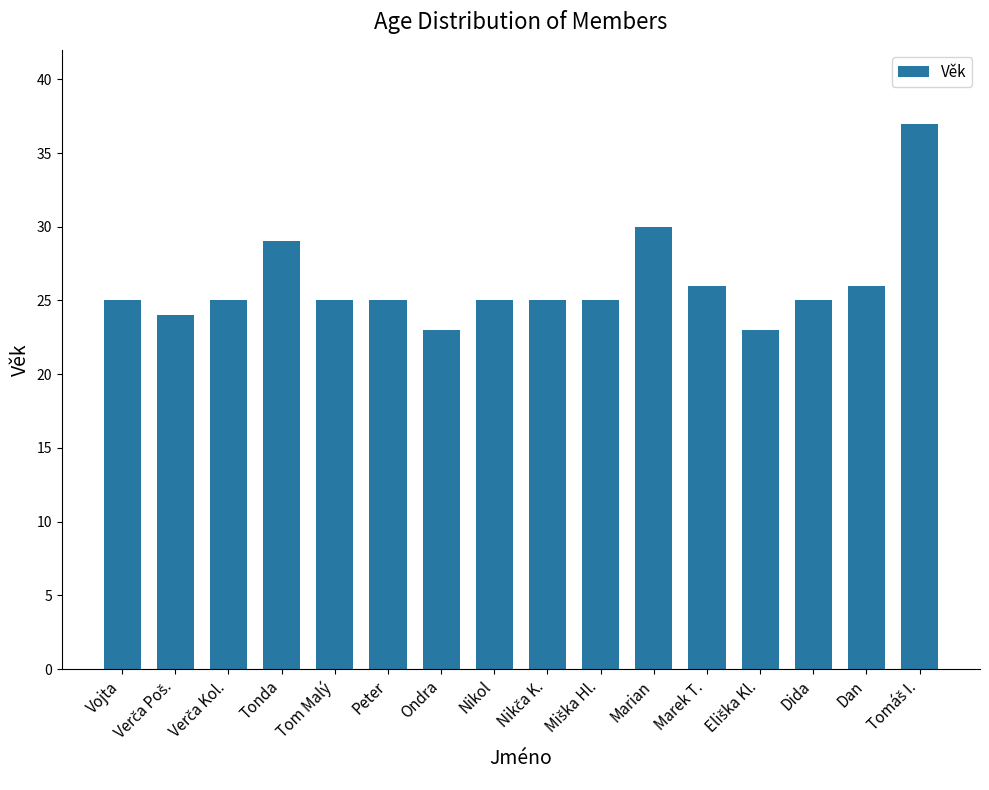

What is the difference between the maximum and minimum values?

14